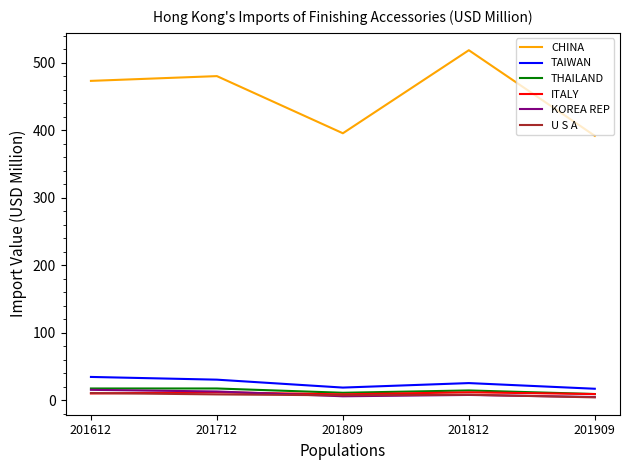

True or false: CHINA and ITALY cross at least once.

False